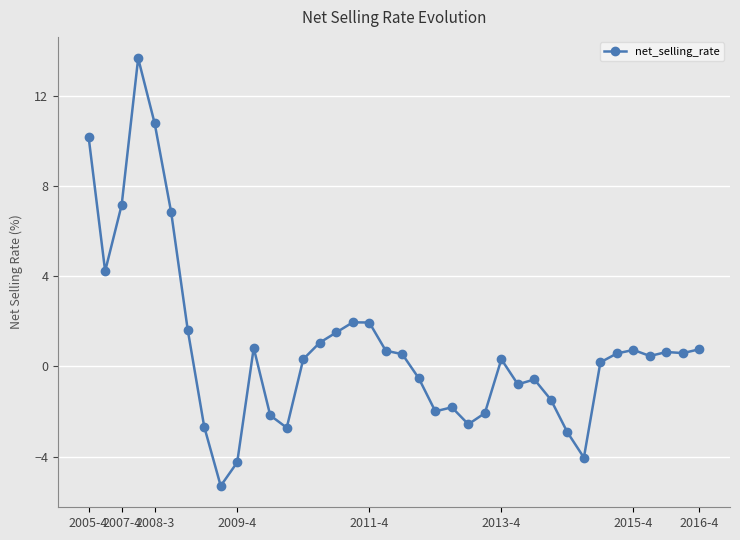

What is the value of the 33rd point from the left?

0.6